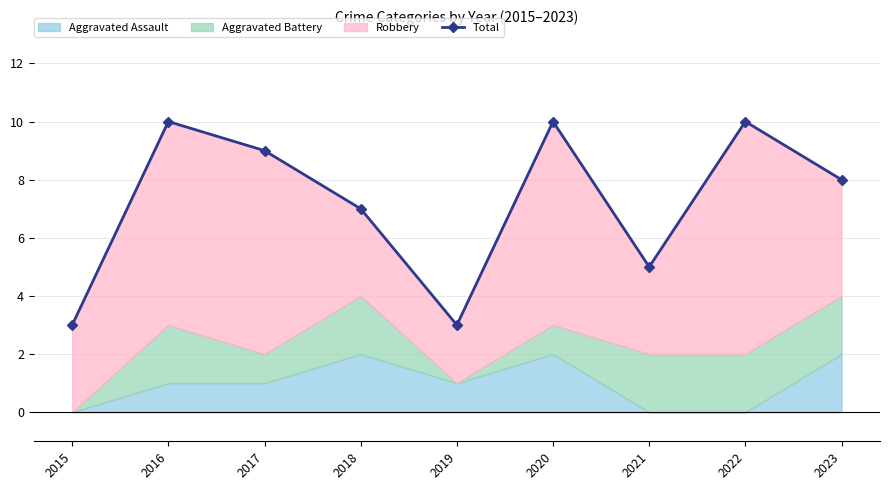

Where is the first local minimum?

2019